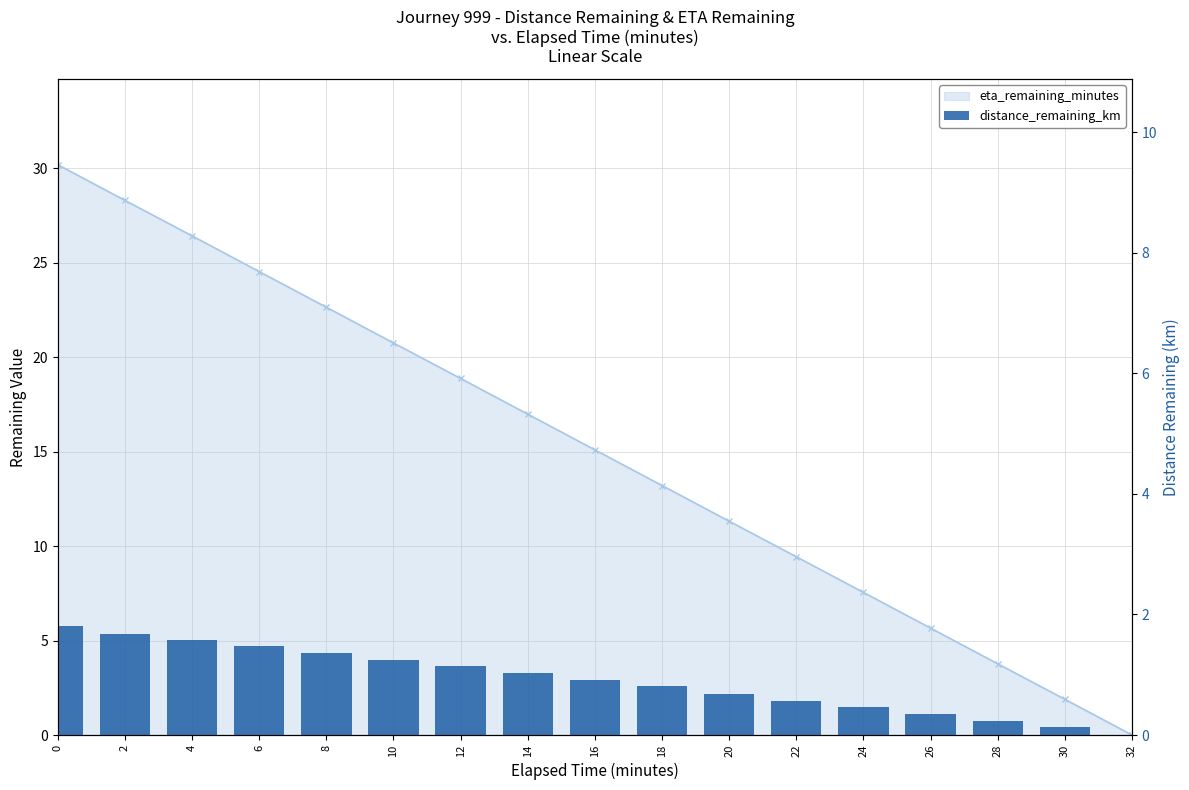

How many values in eta_remaining_minutes are above zero?

16